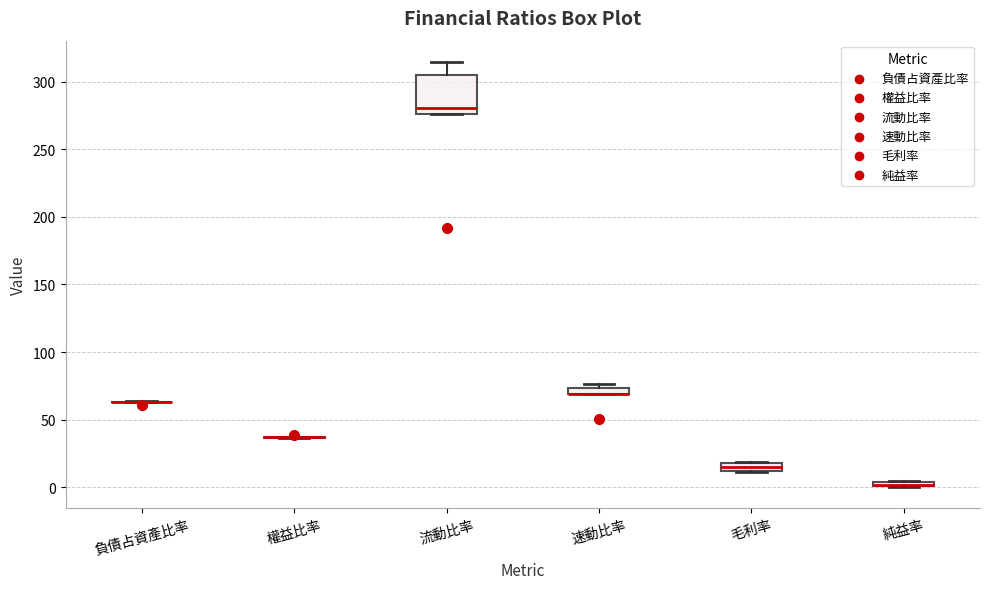

Which box is the tallest, from its lower edge to its upper edge?

流動比率